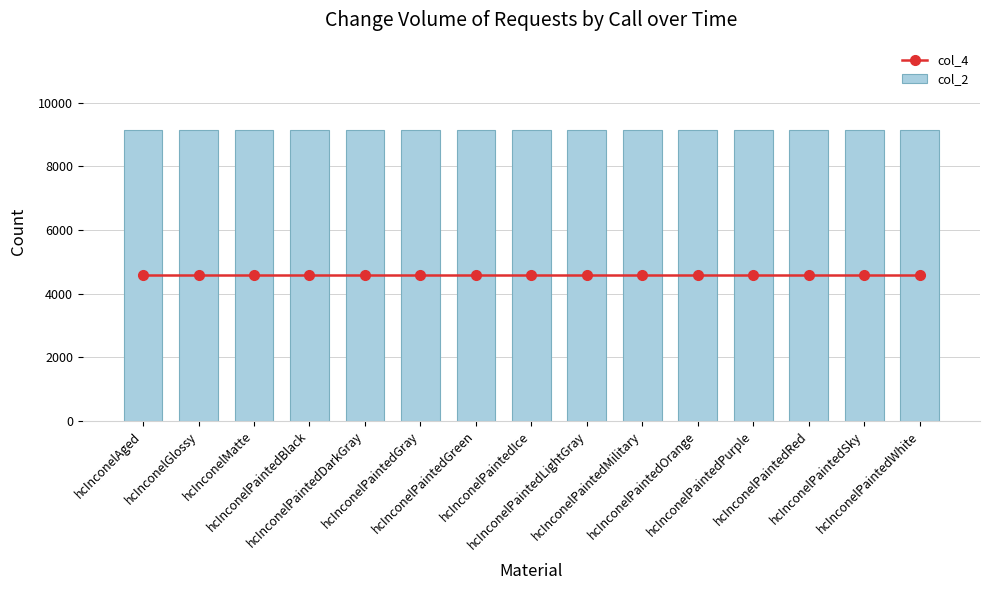

The col_2 series shows 9152 at hcInconelPaintedGray. True or false?

True